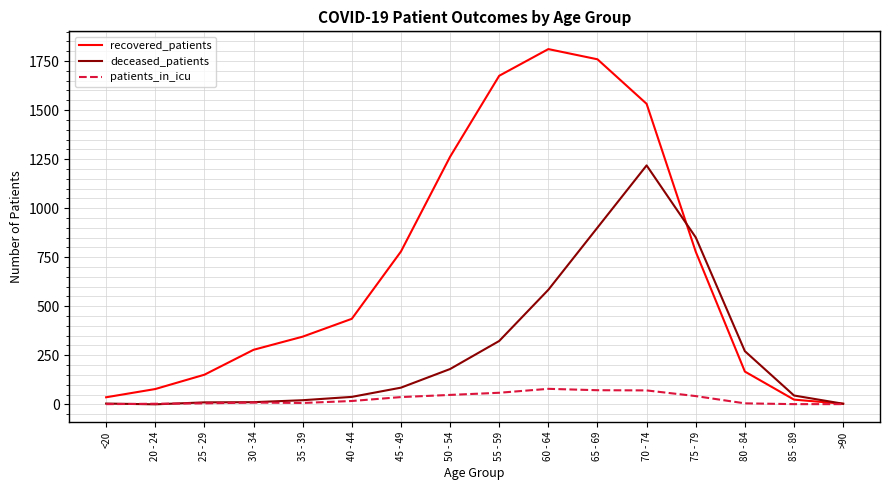

Which series has the widest spread of values?

recovered_patients